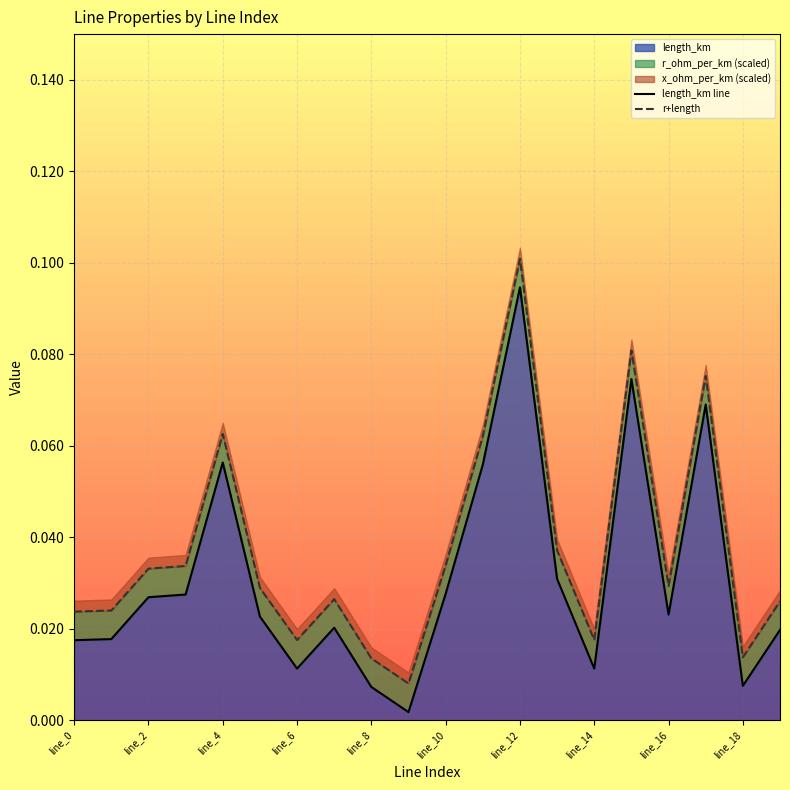

Reading left to right, extract all data points from this chart.

length_km line: 0.0	0.0	0.0	0.0	0.1	0.0	0.0	0.0	0.0	0.0	0.0	0.1	0.1	0.0	0.0	0.1	0.0	0.1	0.0	0.0
r+length: 0.0	0.0	0.0	0.0	0.1	0.0	0.0	0.0	0.0	0.0	0.0	0.1	0.1	0.0	0.0	0.1	0.0	0.1	0.0	0.0